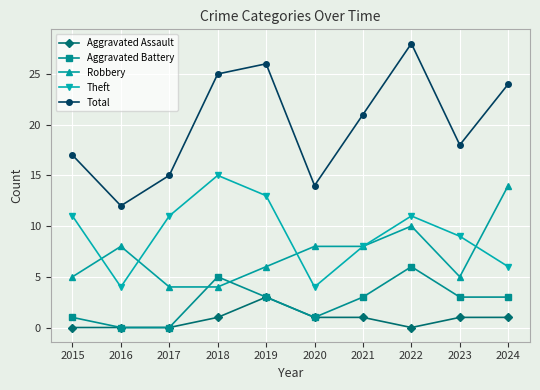

Reading left to right, extract all data points from this chart.

Aggravated Assault: 0	0	0	1	3	1	1	0	1	1
Aggravated Battery: 1	0	0	5	3	1	3	6	3	3
Robbery: 5	8	4	4	6	8	8	10	5	14
Theft: 11	4	11	15	13	4	8	11	9	6
Total: 17	12	15	25	26	14	21	28	18	24